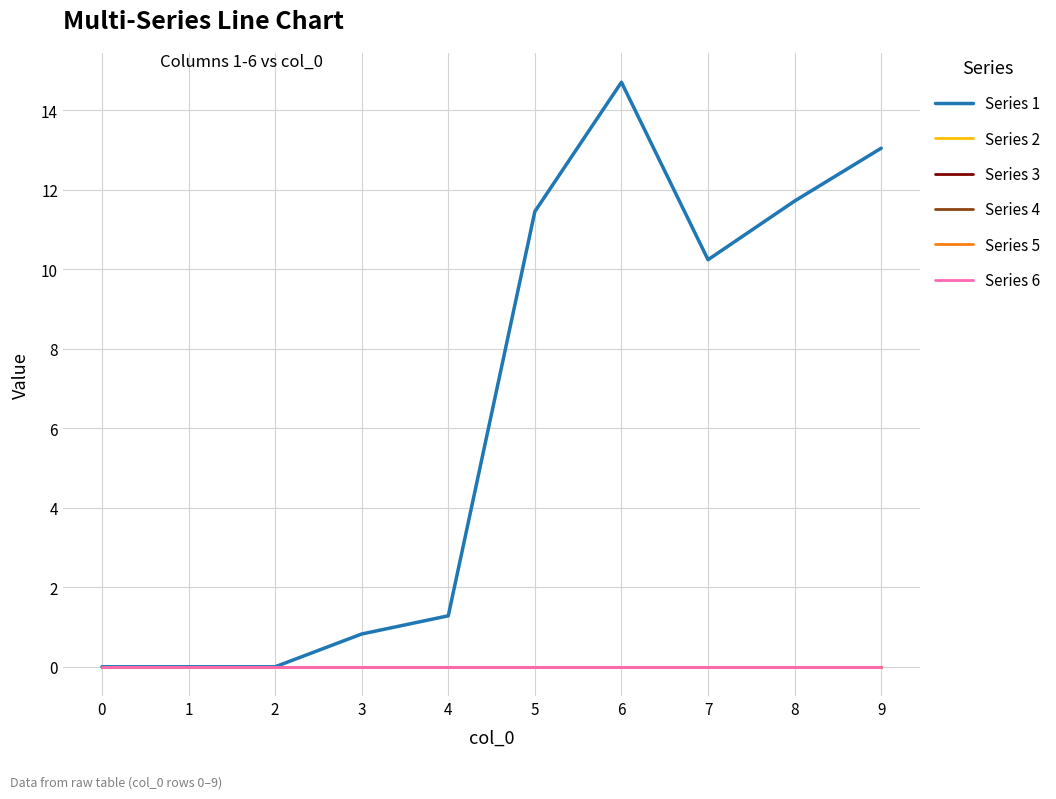

Which series has the widest spread of values?

Series 1